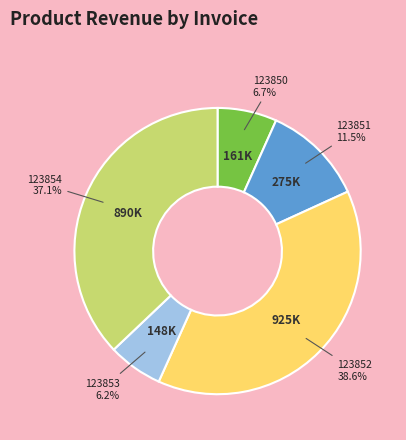

Is there any slice that represents more than half of the pie?

No